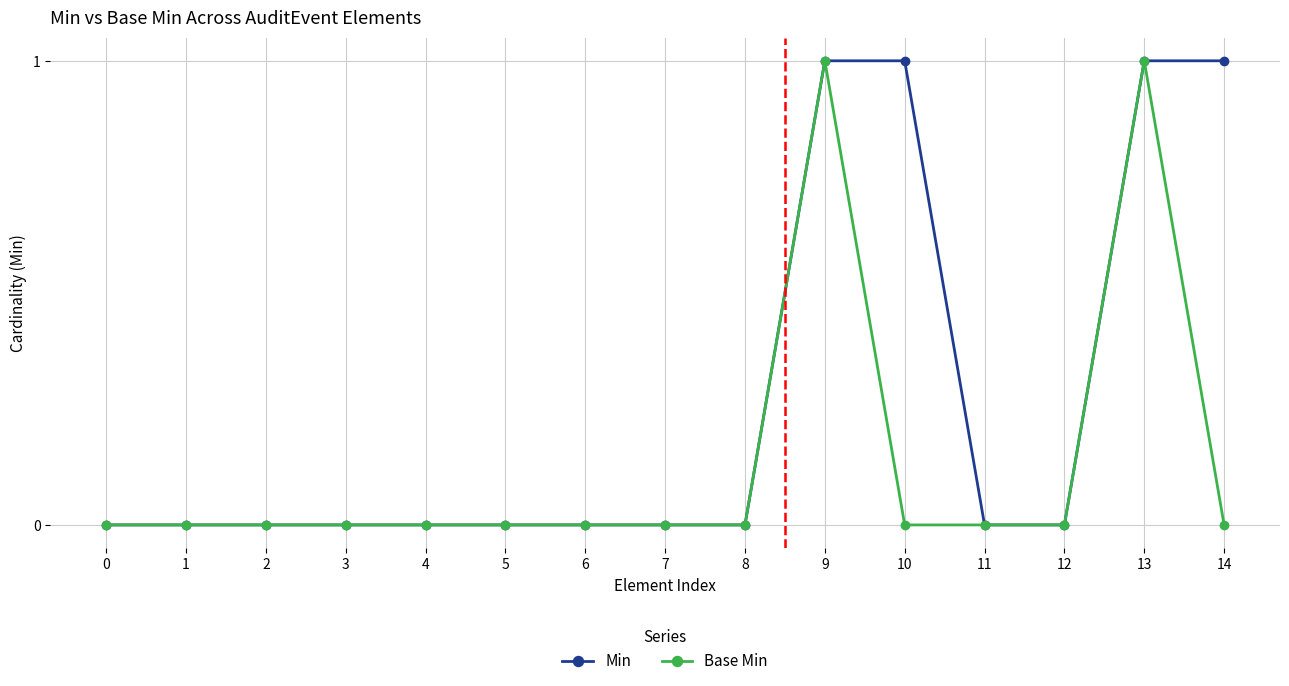

Count the Min values in the range 0 to 1.

15